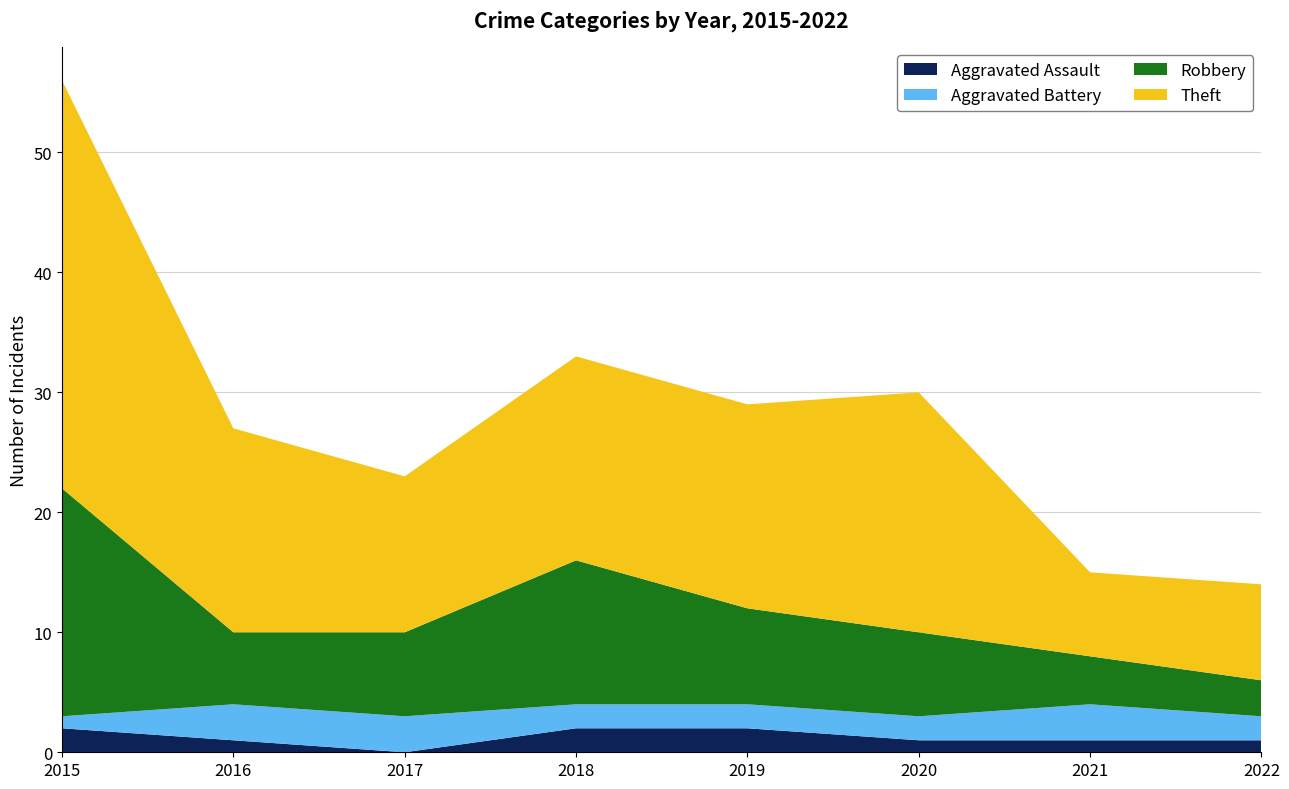

Reading left to right, list all the values displayed in this chart.

Aggravated Assault: 2	1	0	2	2	1	1	1
Aggravated Battery: 1	3	3	2	2	2	3	2
Robbery: 19	6	7	12	8	7	4	3
Theft: 34	17	13	17	17	20	7	8